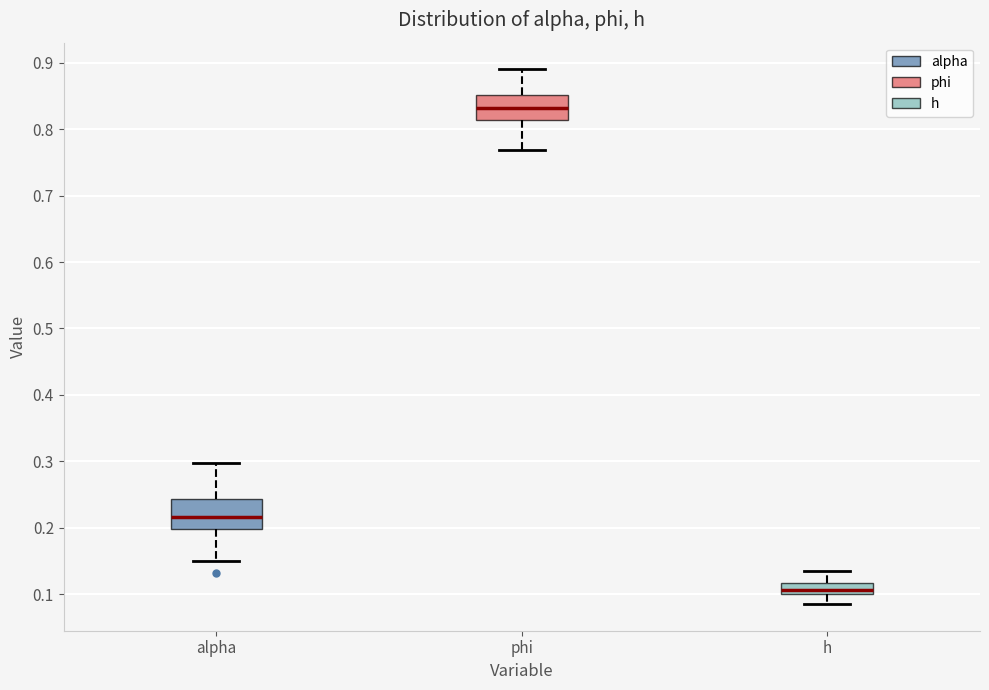

Where does the lower whisker of the box for alpha end on the y-axis? The values are not printed on the chart, so give them approximately, as read against the axis.

0.15